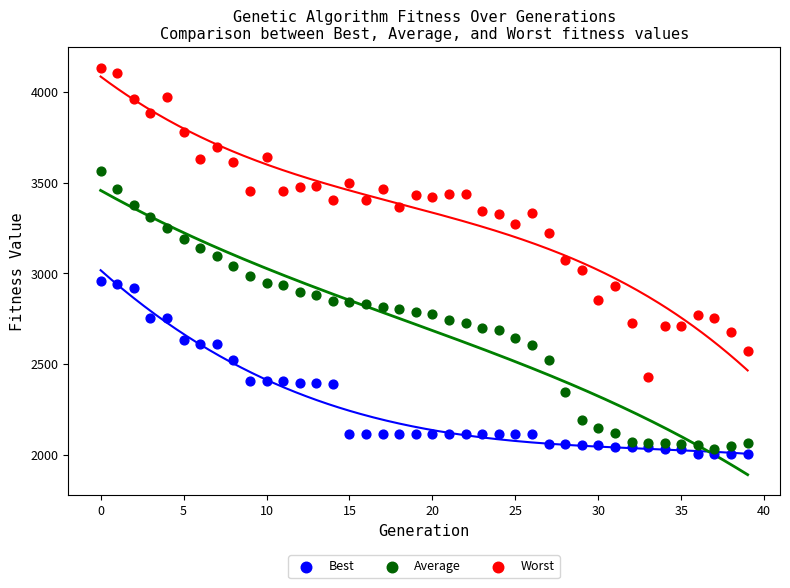

Which series has the largest Y range (max minus min)?

Worst